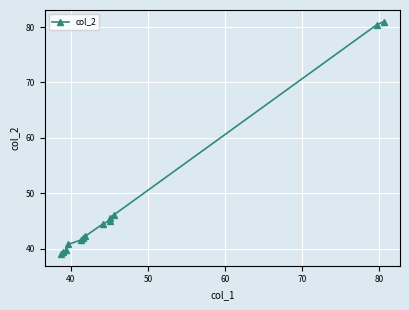

What is the maximum value shown in the chart?

81.0